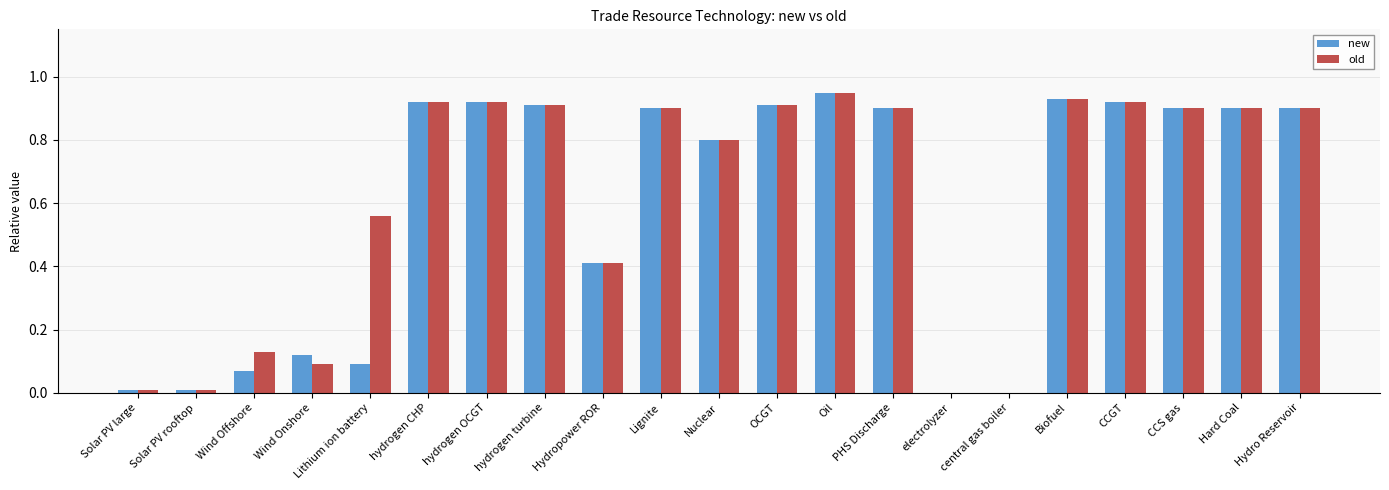

What is the approximate value of new at Hydropower ROR?

0.4